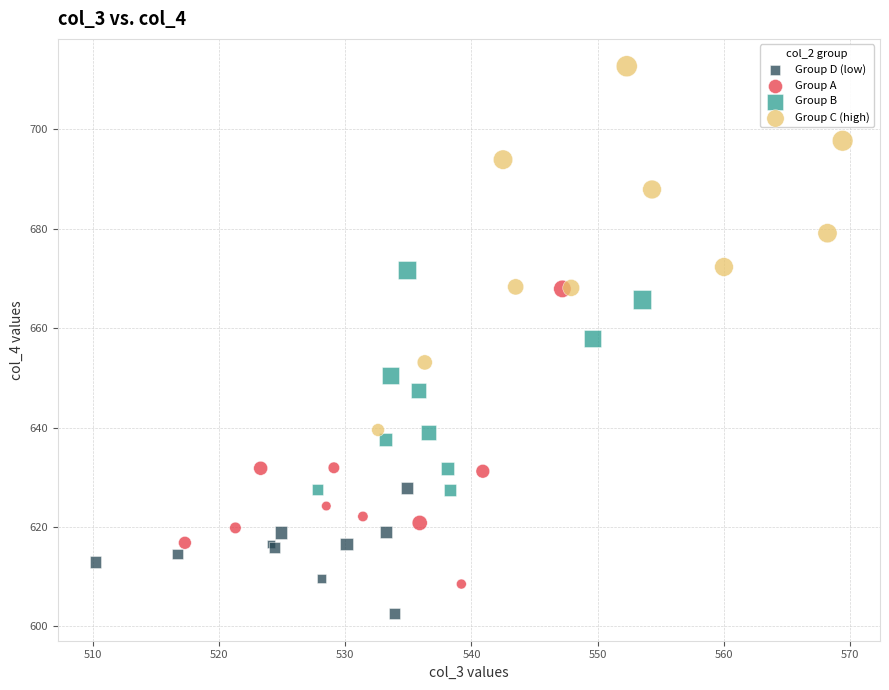

Which series contains the lowest Y value?

Group D (low)